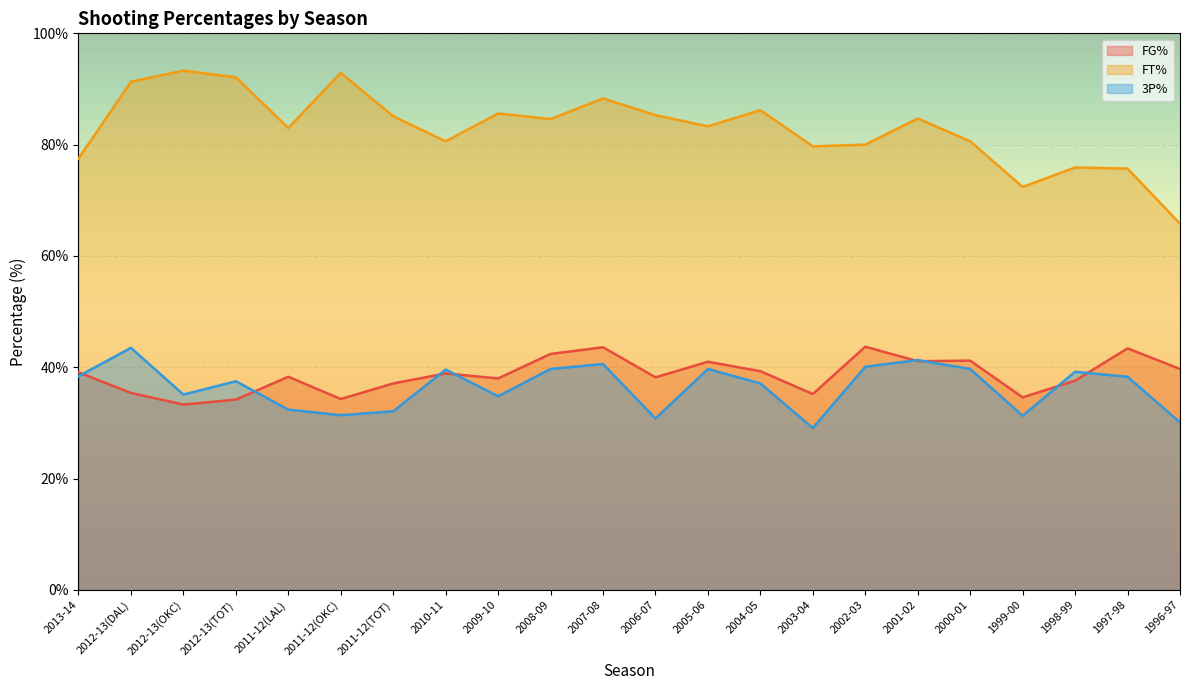

True or false: FT% and FG% cross at least once.

False